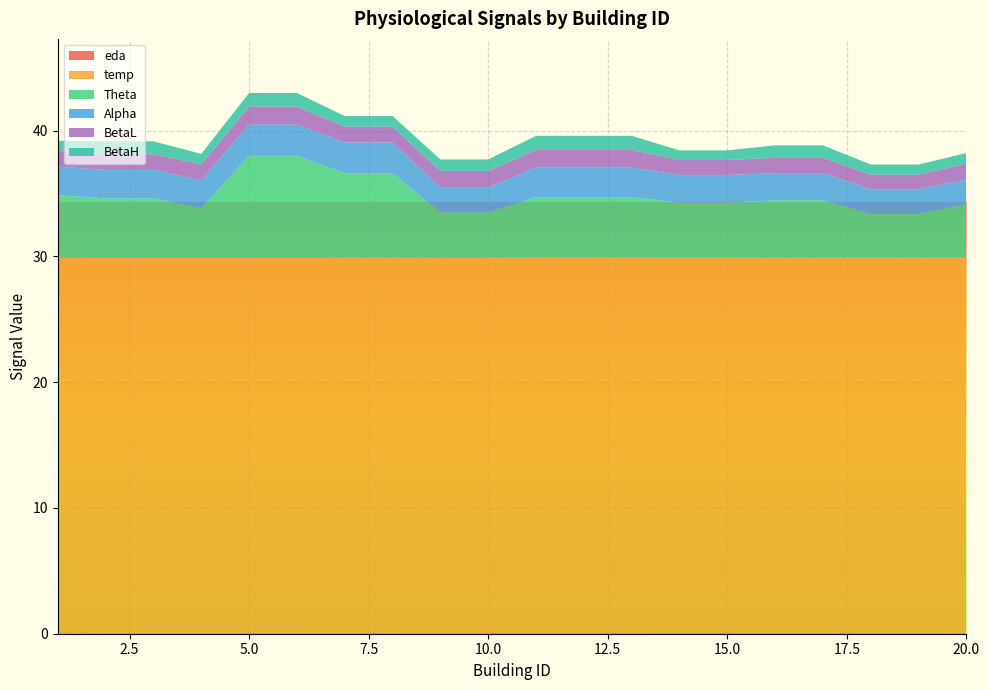

Reading left to right, what are all the values shown in this chart?

eda: 0.0	0.1	0.1	0.1	0.1	0.1	0.1	0.1	0.1	0.1	0.1	0.1	0.1	0.1	0.1	0.1	0.1	0.1	0.1	0.1
temp: 29.9	29.8	29.8	29.8	29.8	29.8	29.9	29.9	29.8	29.8	29.9	29.9	29.9	29.9	29.9	29.8	29.8	29.8	29.8	29.8
Theta: 5.0	4.7	4.7	3.9	8.1	8.1	6.7	6.7	3.6	3.6	4.8	4.8	4.8	4.3	4.3	4.5	4.5	3.5	3.5	4.3
Alpha: 2.3	2.3	2.3	2.2	2.5	2.5	2.5	2.5	2.0	2.0	2.4	2.4	2.4	2.2	2.2	2.2	2.2	2.0	2.0	1.9
BetaL: 1.2	1.2	1.2	1.3	1.4	1.4	1.3	1.3	1.3	1.3	1.4	1.4	1.4	1.2	1.2	1.2	1.2	1.2	1.2	1.3
BetaH: 0.8	1.0	1.0	0.8	1.1	1.1	0.8	0.8	0.9	0.9	1.1	1.1	1.1	0.8	0.8	1.0	1.0	0.8	0.8	0.8